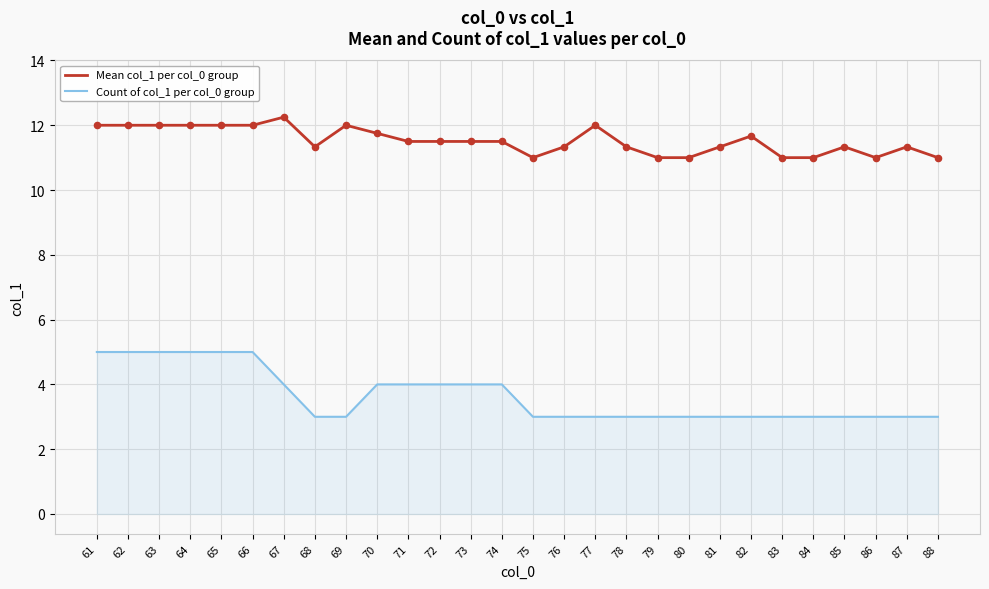

Between 70 and 81, which series saw the biggest shift?

Count of col_1 per col_0 group